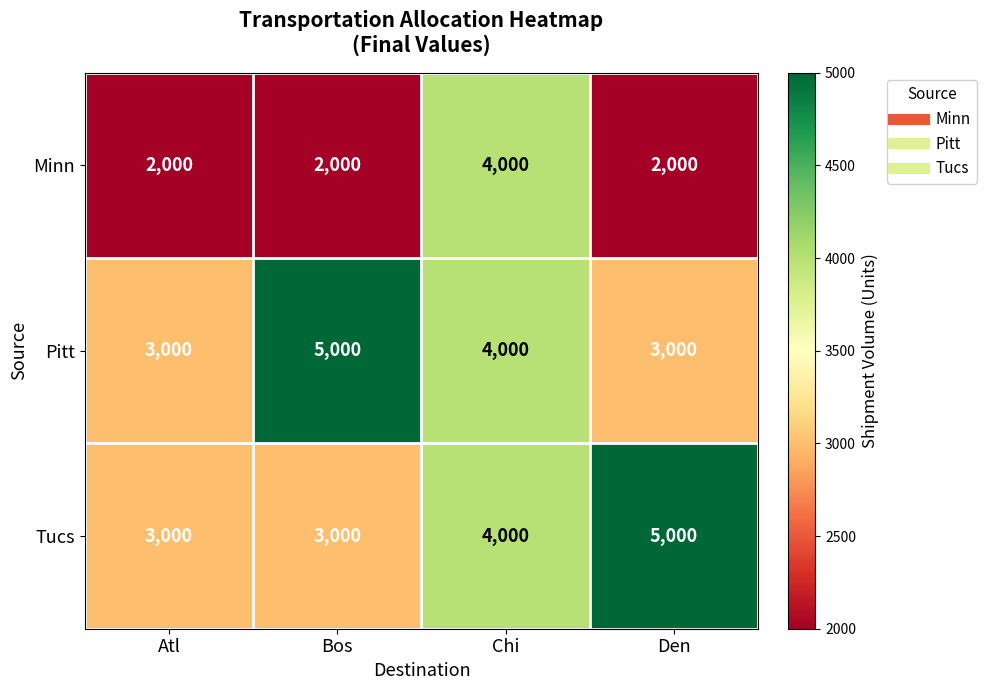

What is the spread (max minus min) of values at Atl?

1000